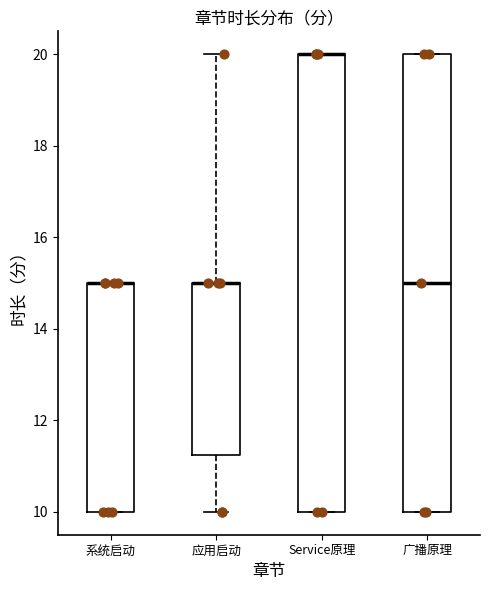

Reading left to right, transcribe this box plot: for each box, give where its median line is, the range the box spans, and where its two whiskers end, as read against the y-axis. The values are not printed on the chart, so give them approximately, as read against the axis.

系统启动: median 15.0 (drawn on the box's upper edge), box 10.0 to 15.0, whiskers 10.0 to 15.0
应用启动: median 15.0 (drawn on the box's upper edge), box 11.2 to 15.0, whiskers 10.0 to 20.0
Service原理: median 20.0 (drawn on the box's upper edge), box 10.0 to 20.0, whiskers 10.0 to 20.0
广播原理: median 15.0, box 10.0 to 20.0, whiskers 10.0 to 20.0